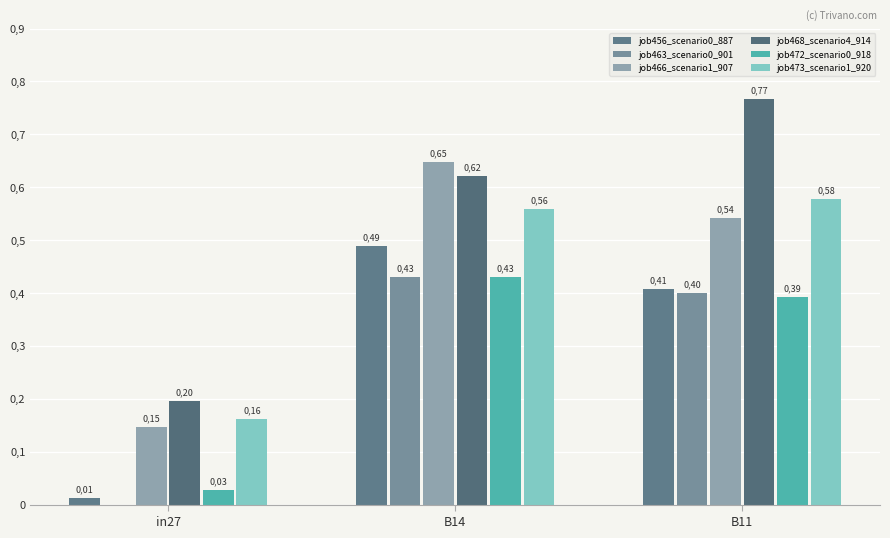

The job473_scenario1_920 series shows 0.6 at B11. True or false?

True